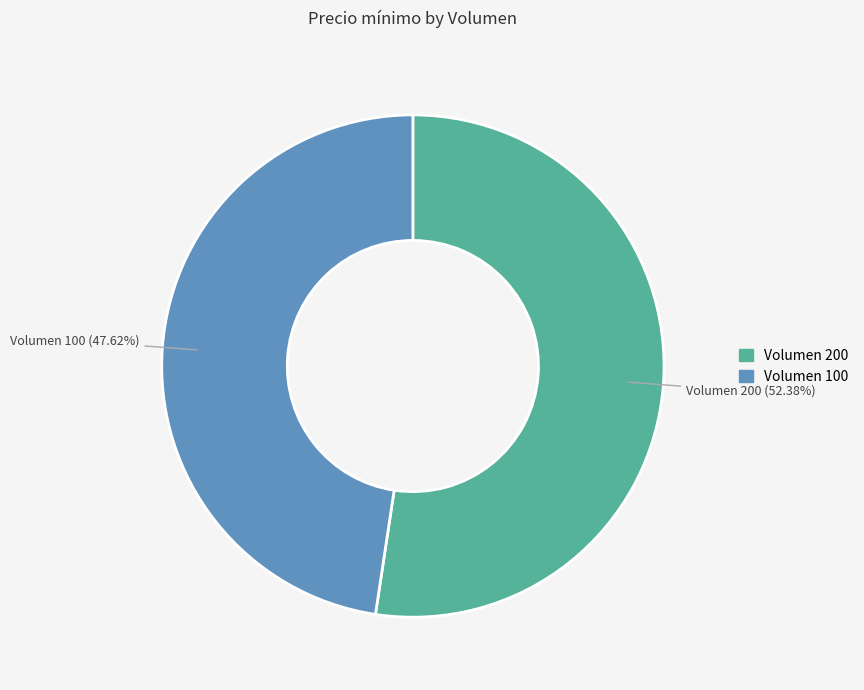

Count the number of slices in the pie.

2